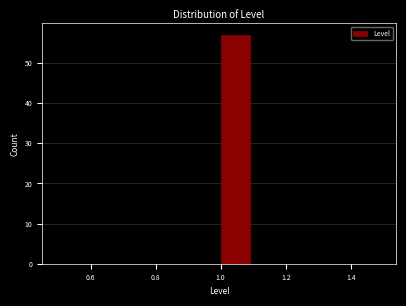

Reading left to right, transcribe this chart: for each bar, give the range it covers on the x-axis and its height. The values are not printed on the chart, so give them approximately, as read against the axis.

0.5 to 0.6: 0
0.6 to 0.7: 0
0.7 to 0.8: 0
0.8 to 0.9: 0
0.9 to 1.0: 0
1.0 to 1.1: 57
1.1 to 1.2: 0
1.2 to 1.3: 0
1.3 to 1.4: 0
1.4 to 1.5: 0